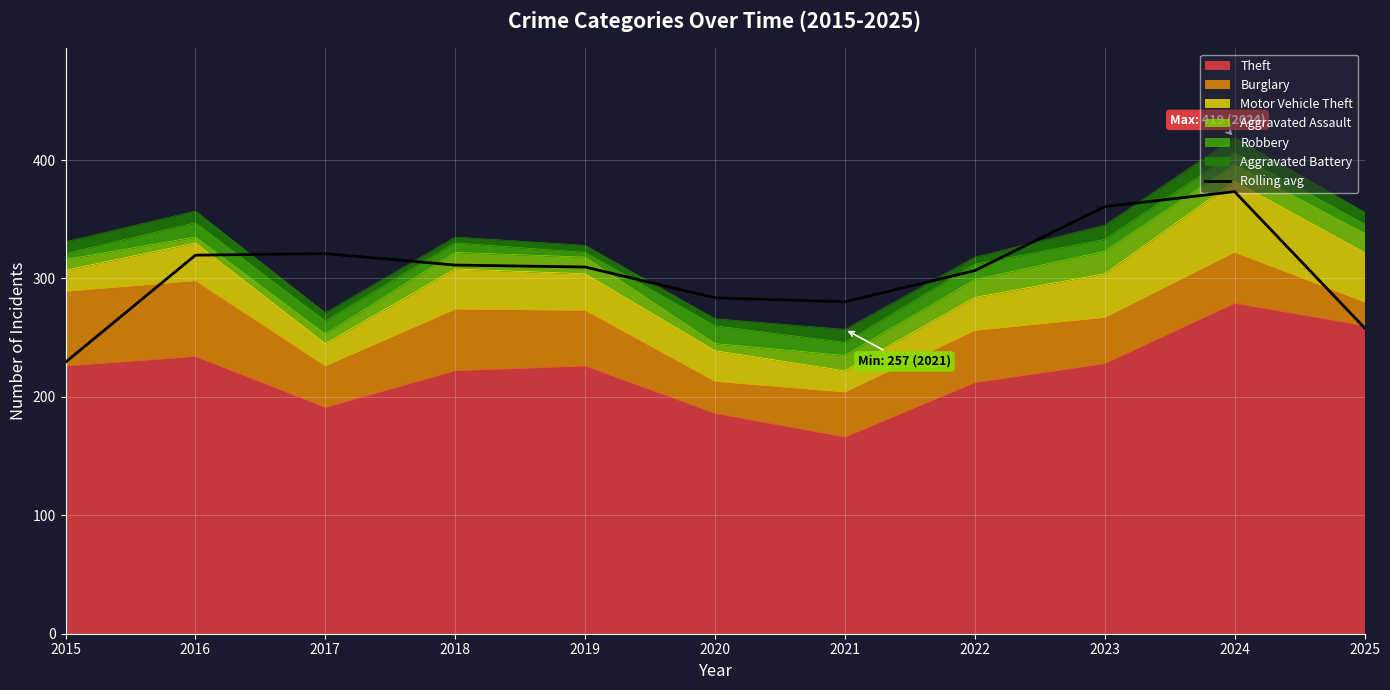

List the labels in order of value, largest first.

2024, 2023, 2017, 2016, 2018, 2019, 2022, 2020, 2021, 2025, 2015